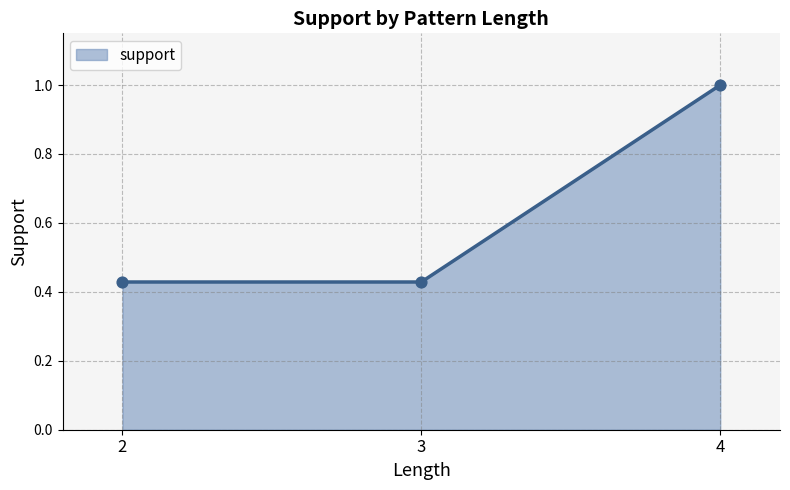

What is the change in value from 2 to 4?

+0.6